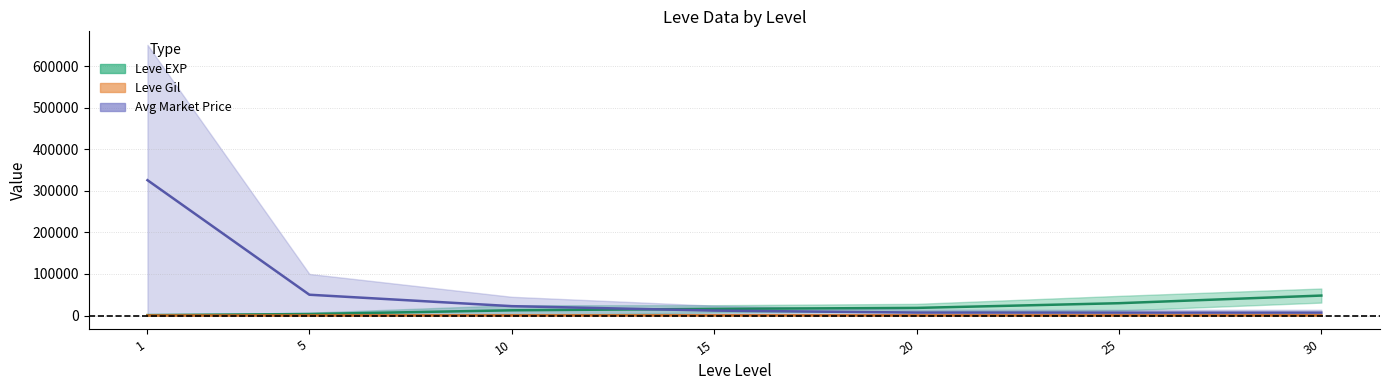

List the labels in order of Leve EXP upper value, smallest first.

1, 5, 10, 15, 20, 25, 30